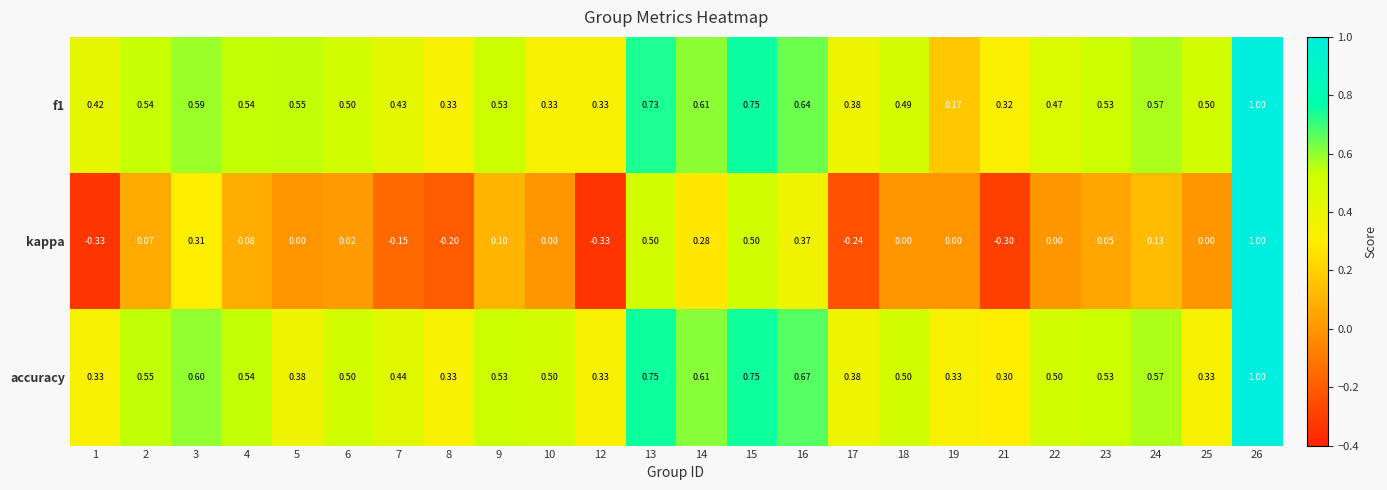

At which category is the sum across all series the highest?

26